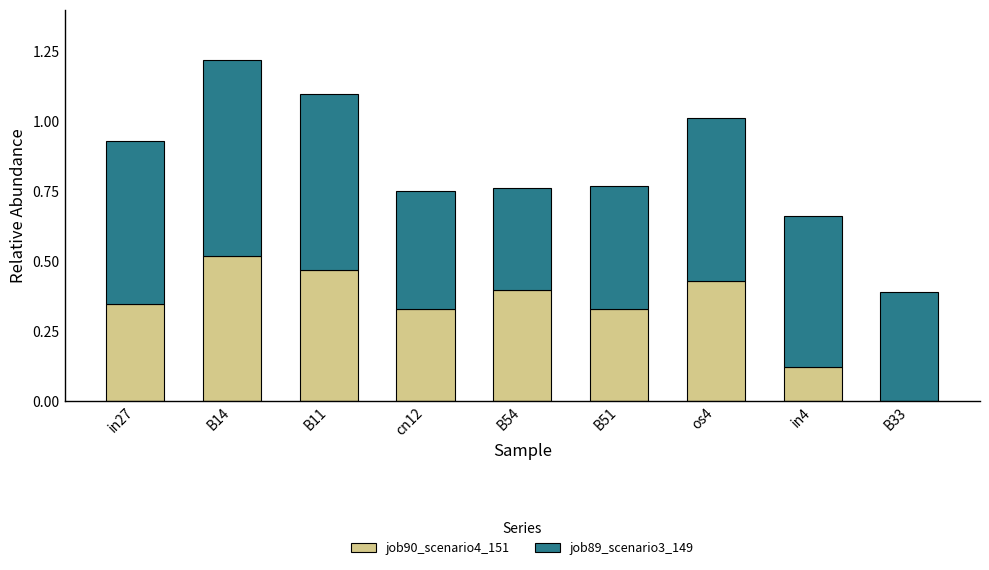

The job90_scenario4_151 series shows 0.5 at in27. True or false?

False